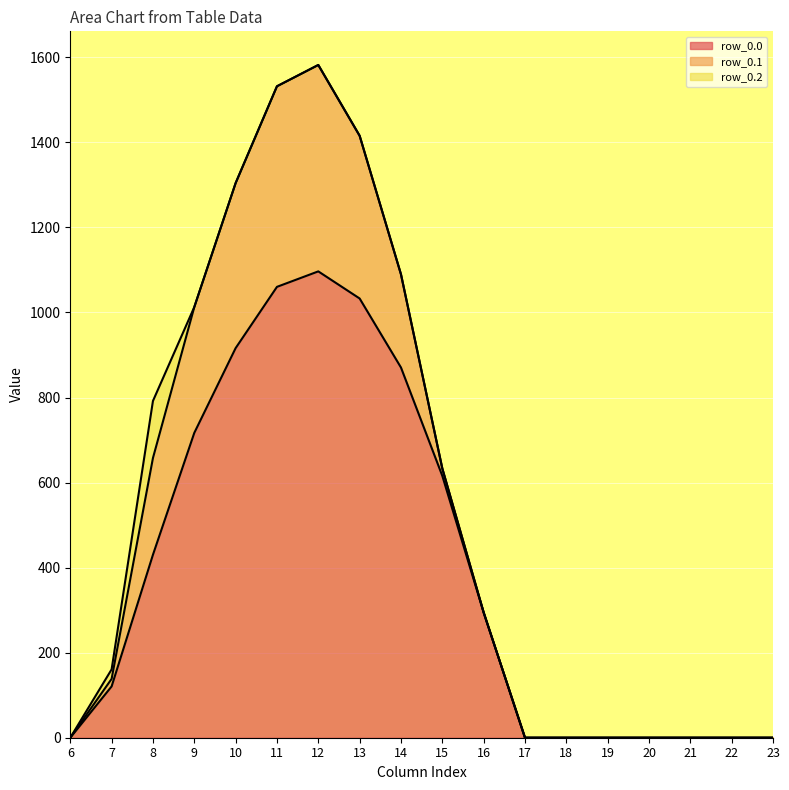

What is the average value of the row_0.1 series?

139.2